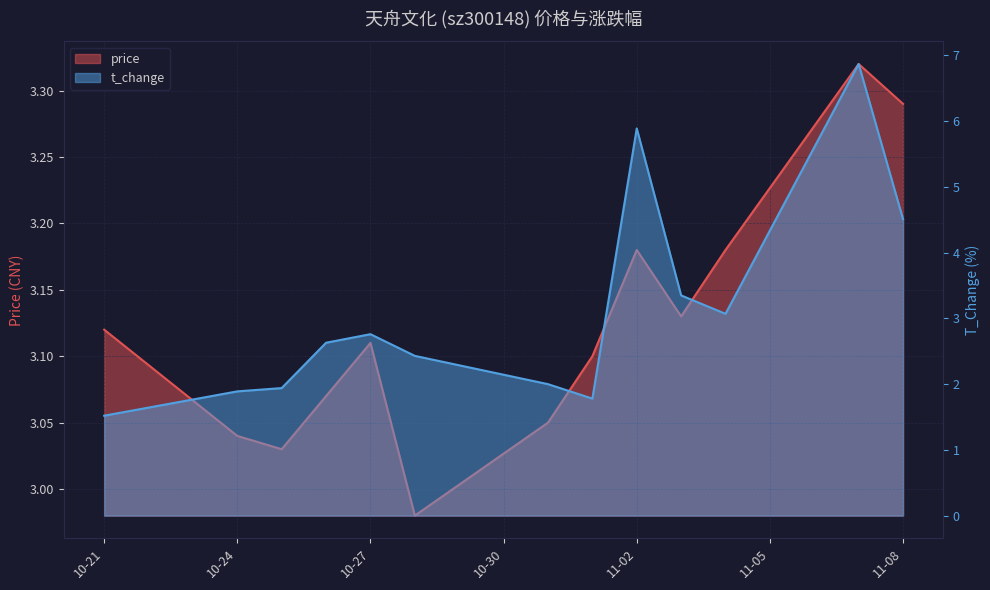

Is it true that t_change equals 3.4 at 2022-11-03?

True